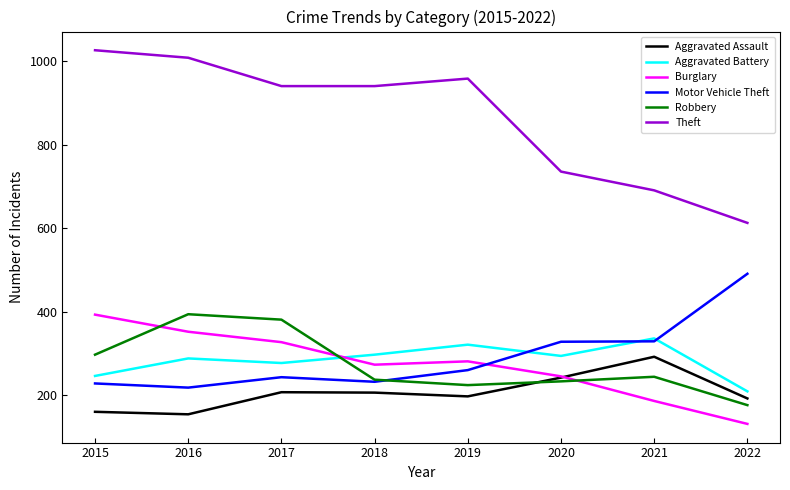

List the labels in order of Burglary value, largest first.

2015, 2016, 2017, 2019, 2018, 2020, 2021, 2022